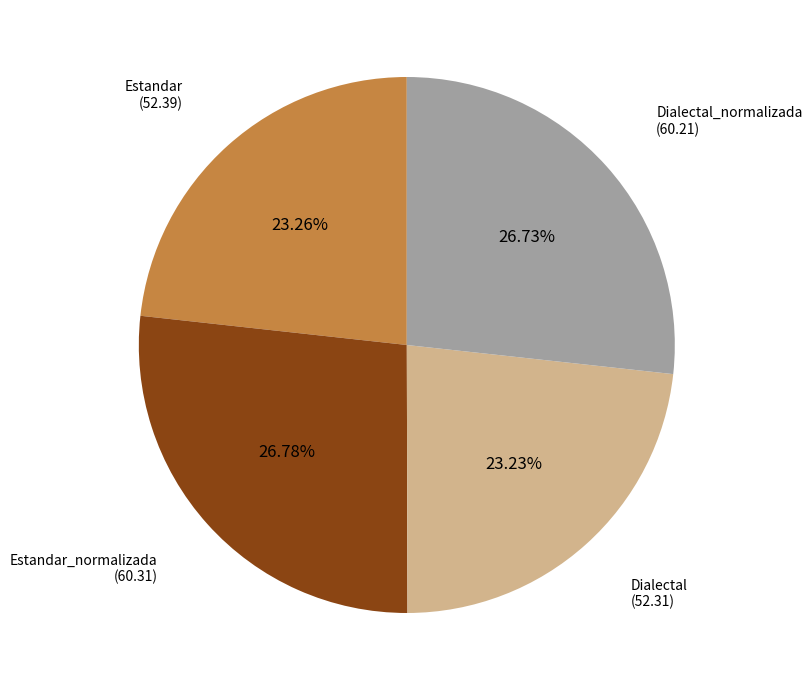

How many slices are in this pie chart?

4